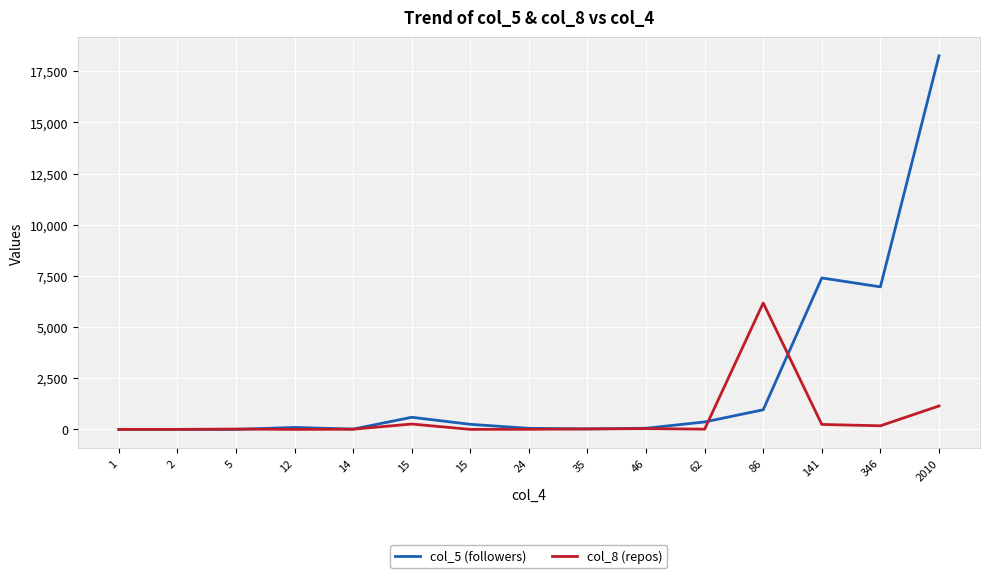

Is the value of col_8 (repos) at 141 greater than the value of col_5 (followers) at 24?

Yes